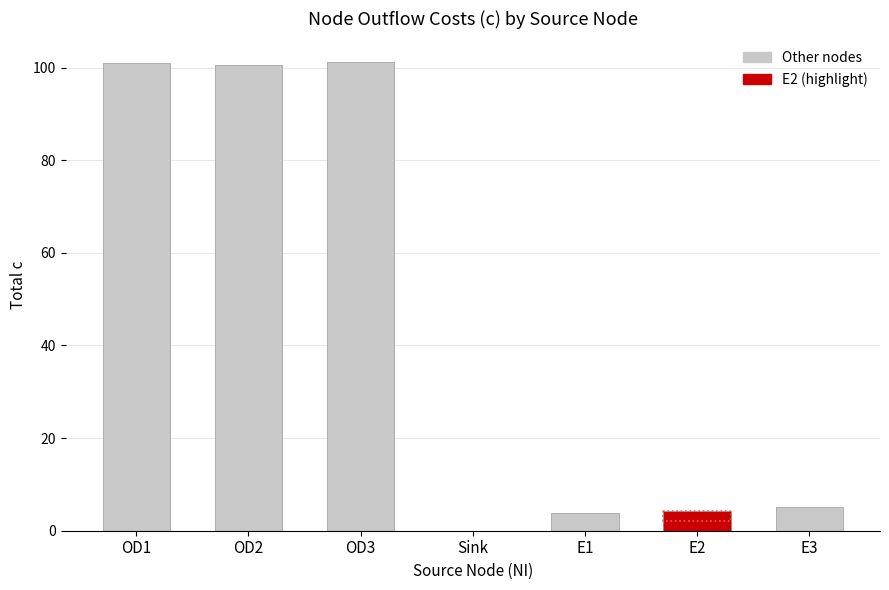

Reading left to right, what are all the values shown in this chart?

OD1=100.9	OD2=100.6	OD3=101.2	Sink=0.0	E1=3.8	E2=4.2	E3=5.2